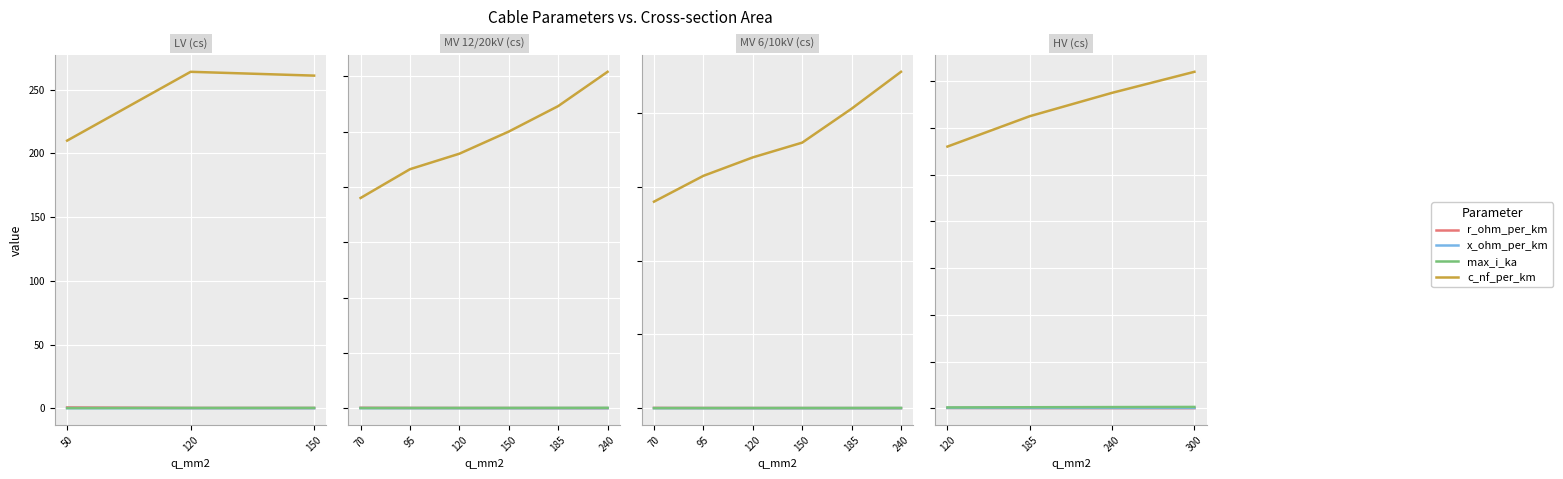

Does the chart display data point markers on the line(s)?

No